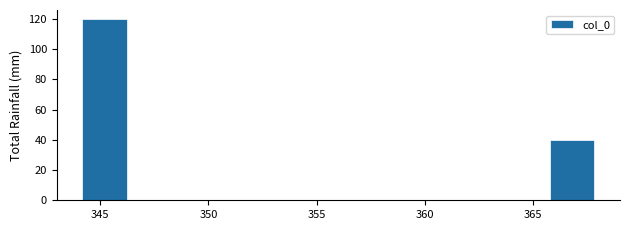

Over which range of the x-axis is the bar tallest?

344.0 to 346.4